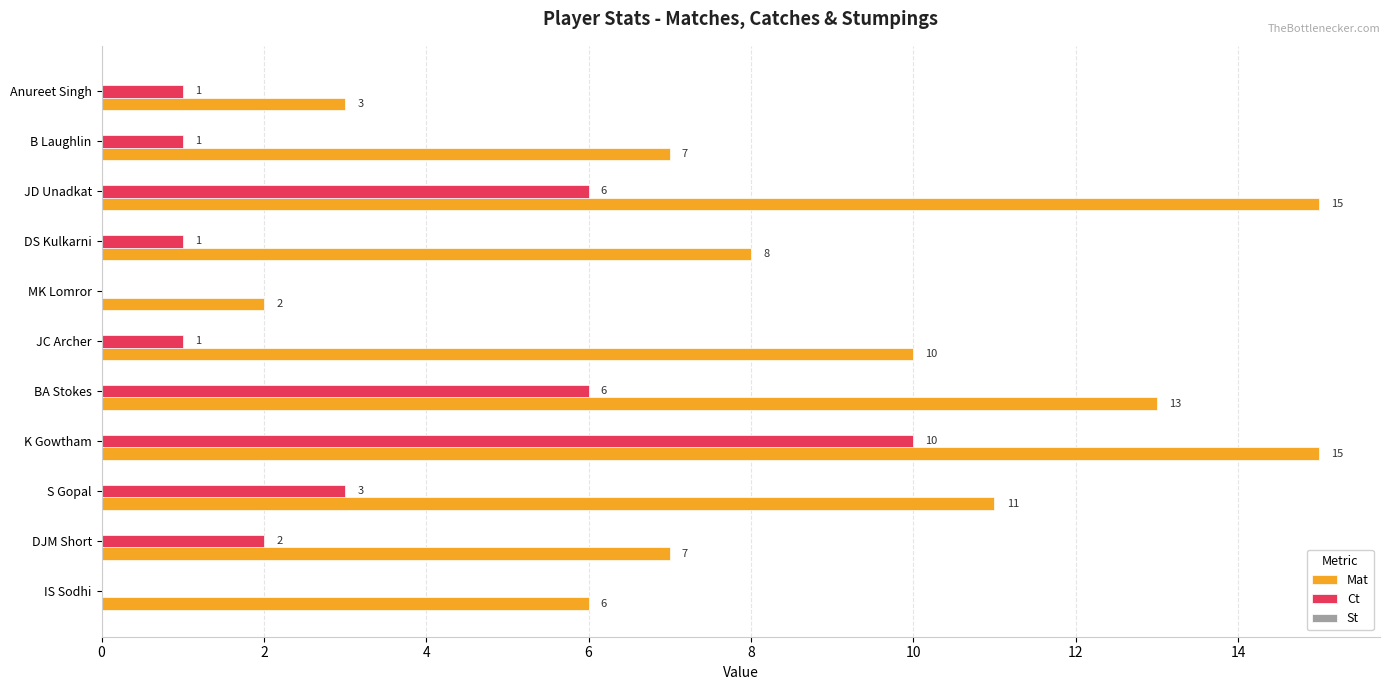

What is the sum of all Ct values?

31